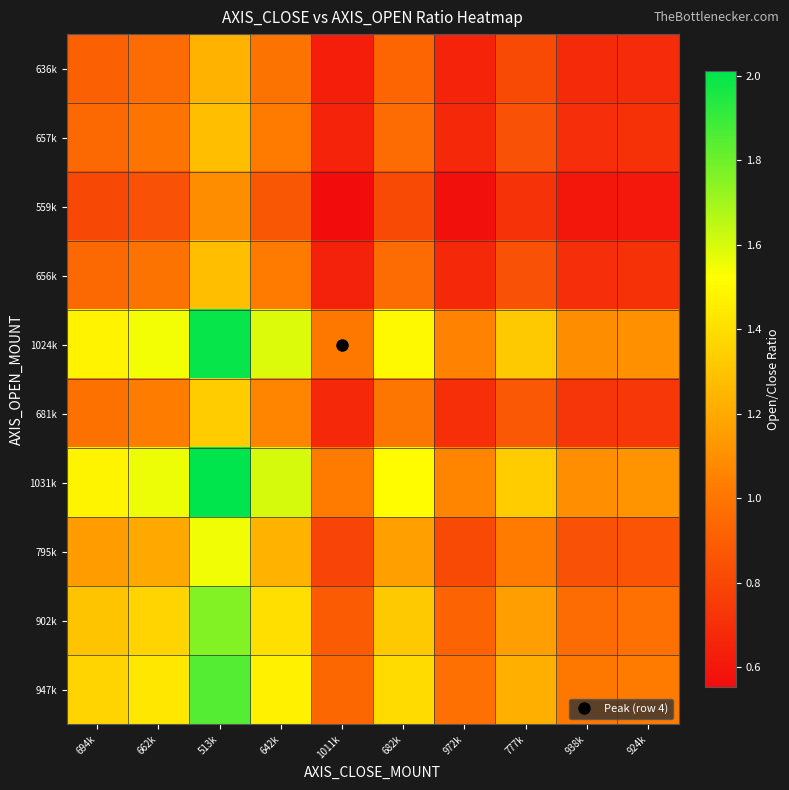

List the series in order of their peak value, lowest first.

559k, 636k, 656k, 657k, 681k, 795k, 902k, 947k, 1024k, 1031k